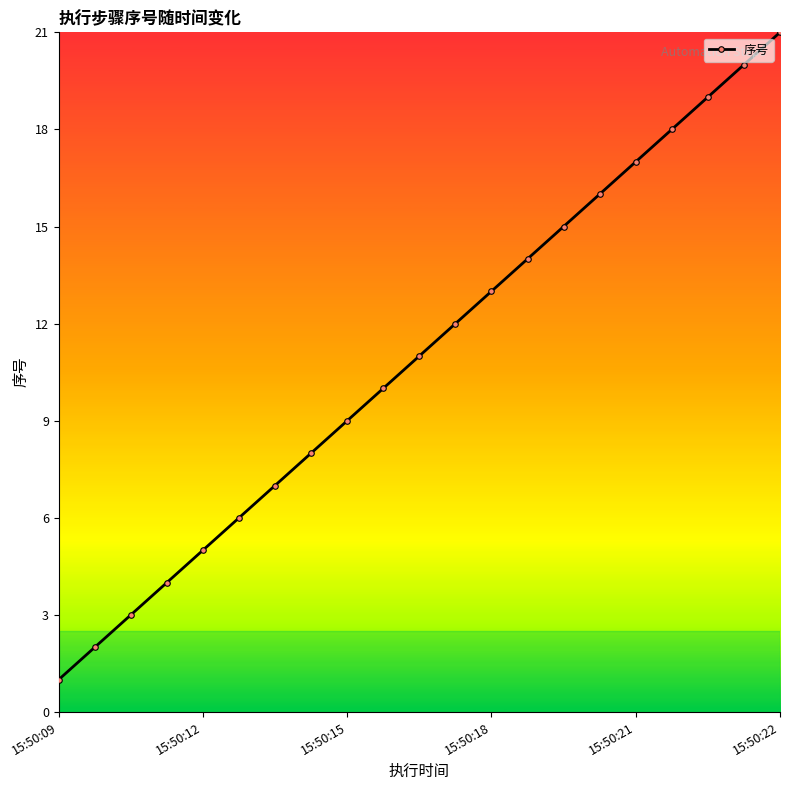

What is the difference between the maximum and minimum values?

20